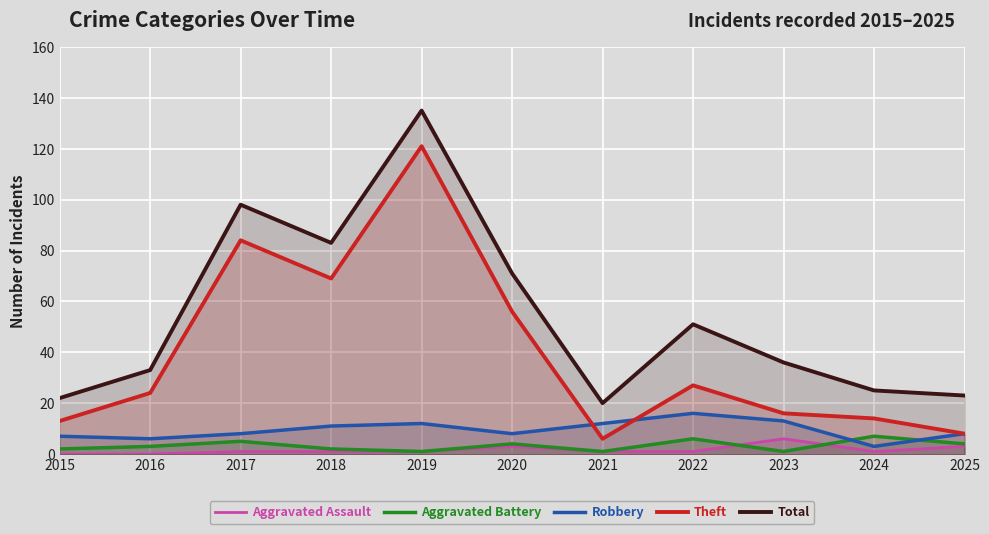

True or false: Robbery and Total intersect in this chart.

False